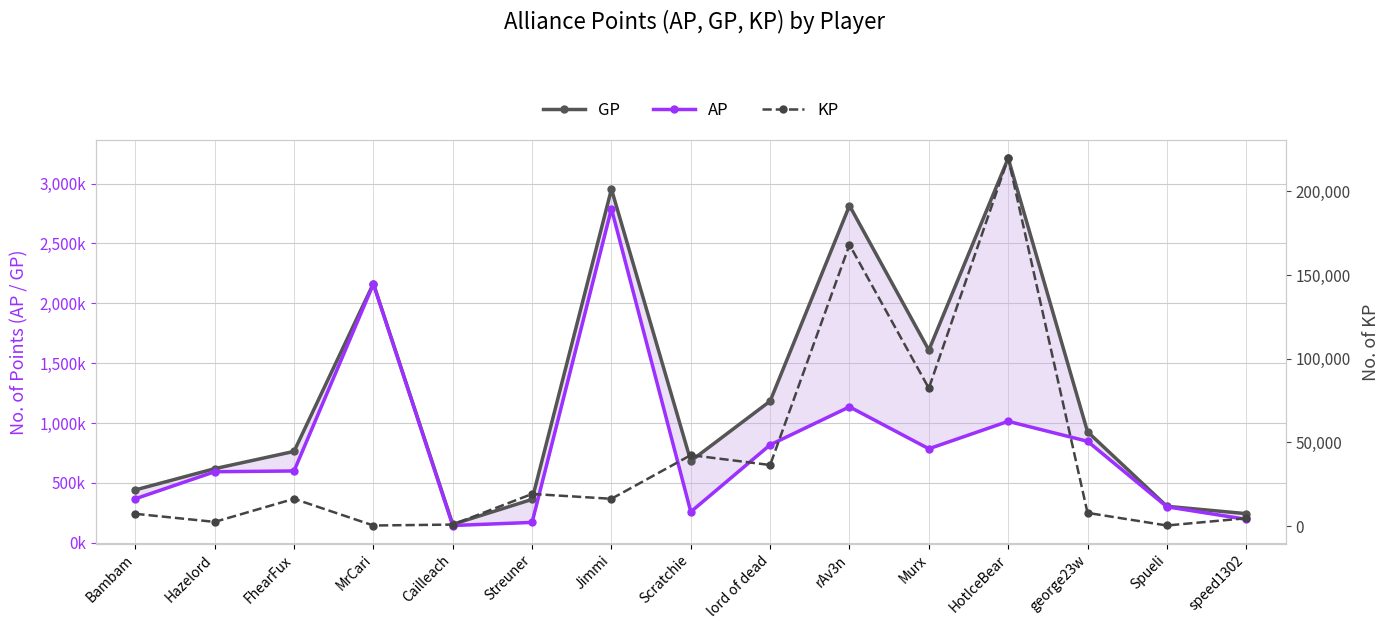

Which series has the widest spread of values?

GP